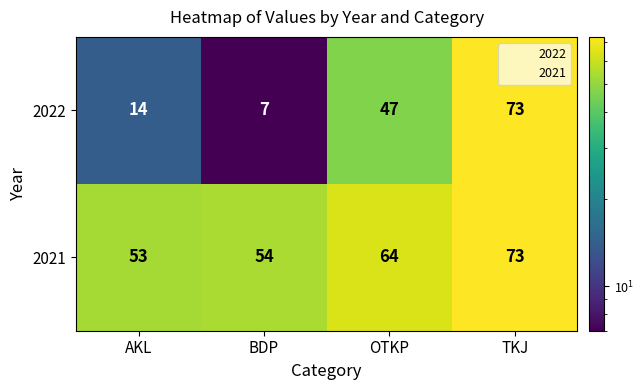

The value of 2021 at AKL is 34. True or false?

False